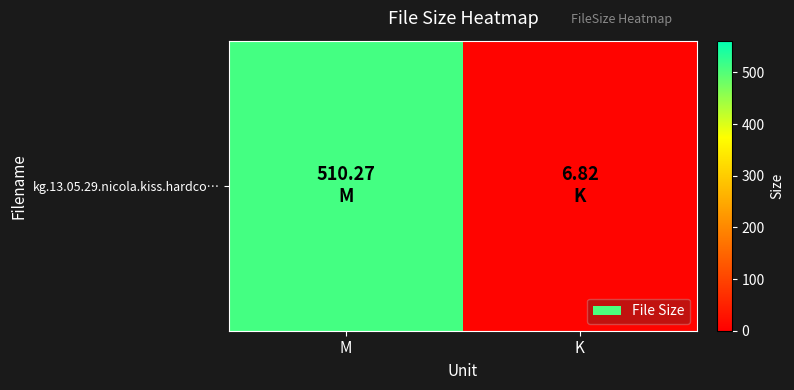

True or false: the data shows 9.5 at K.

False